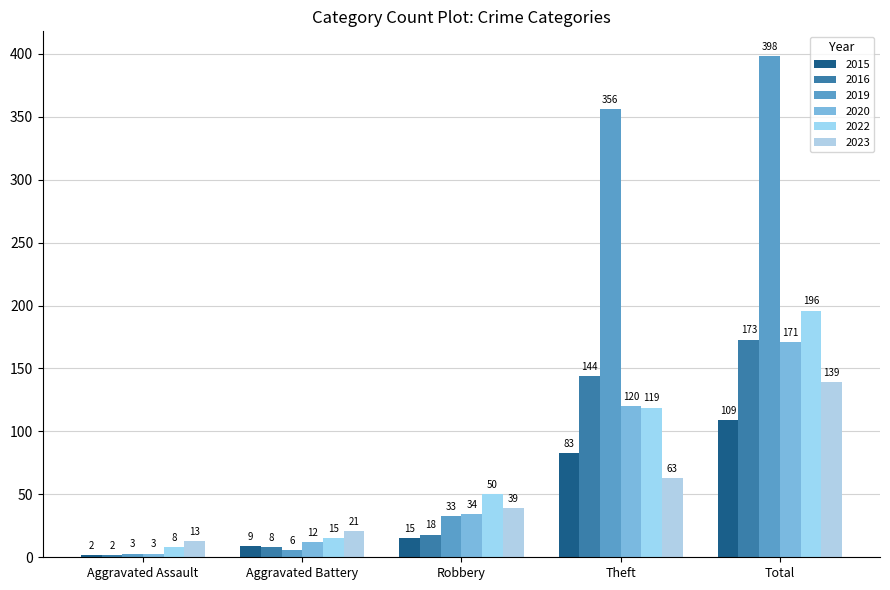

At which label is 2016 closest to 87?

Theft